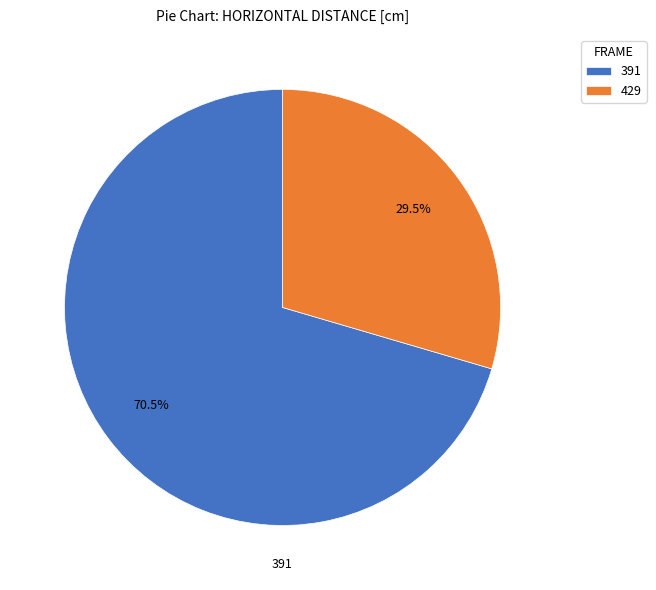

Which slice is the smallest?

429